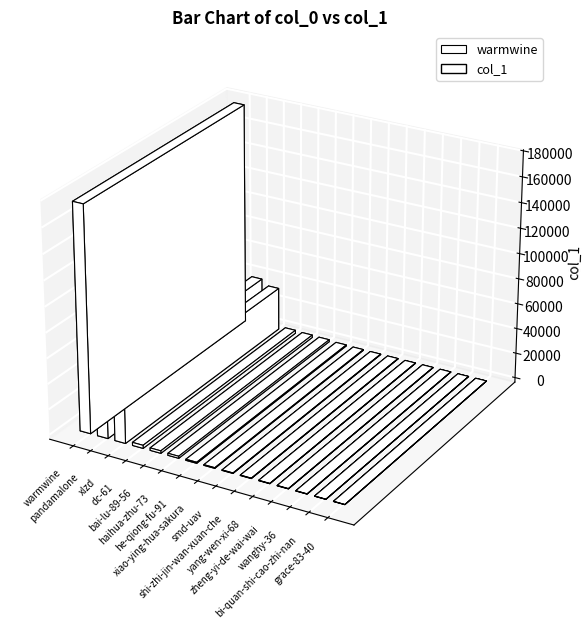

Which category has the lowest value across all series?

grace-83-40